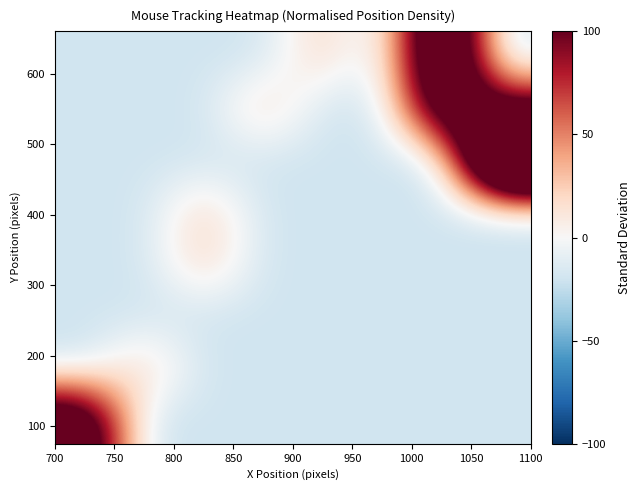

At how many categories does at least one series exceed 119?

3